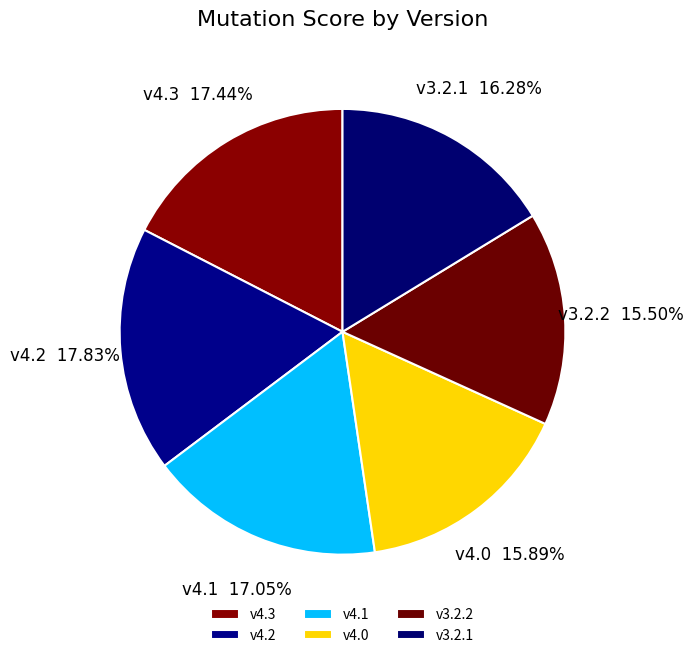

How many segments does this pie chart have?

6